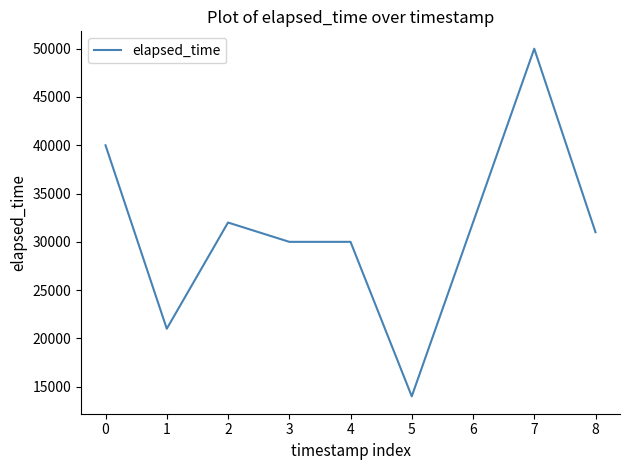

What is the maximum value shown in the chart?

50000